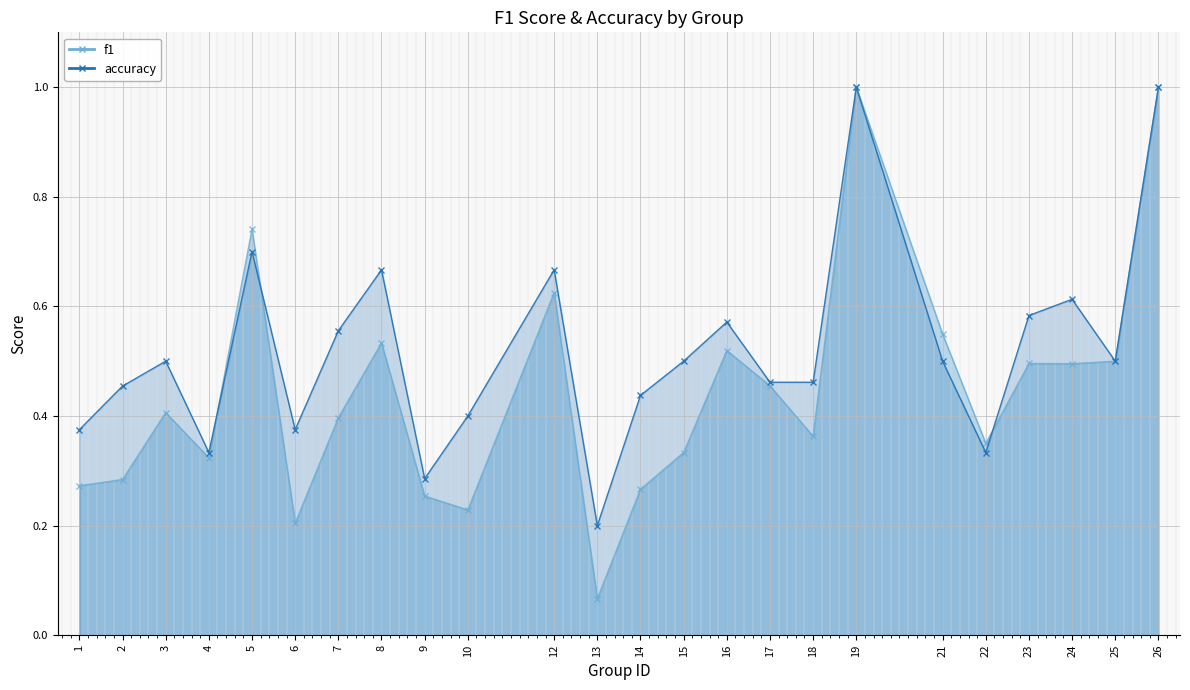

Read the accuracy value at 21.

0.5